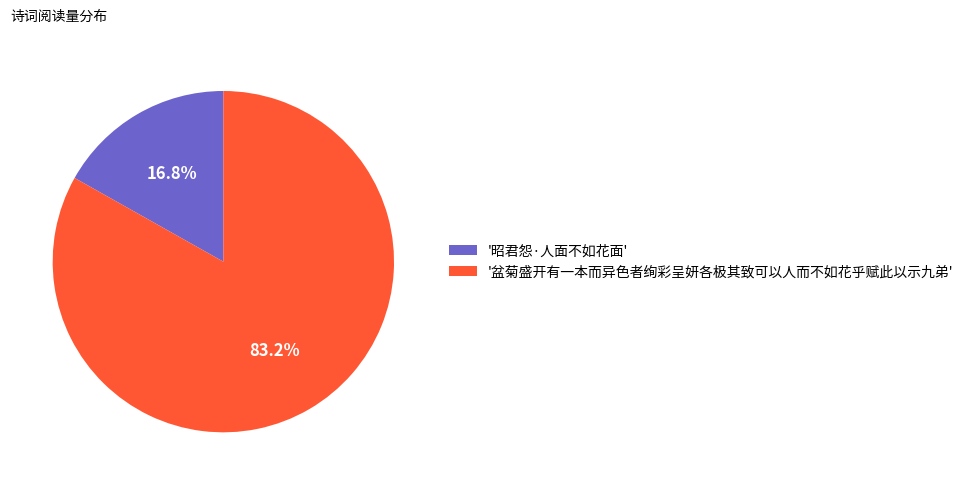

Rank the categories by value from highest to lowest.

'盆菊盛开有一本而异色者绚彩呈妍各极其致可以人而不如花乎赋此以示九弟', '昭君怨·人面不如花面'